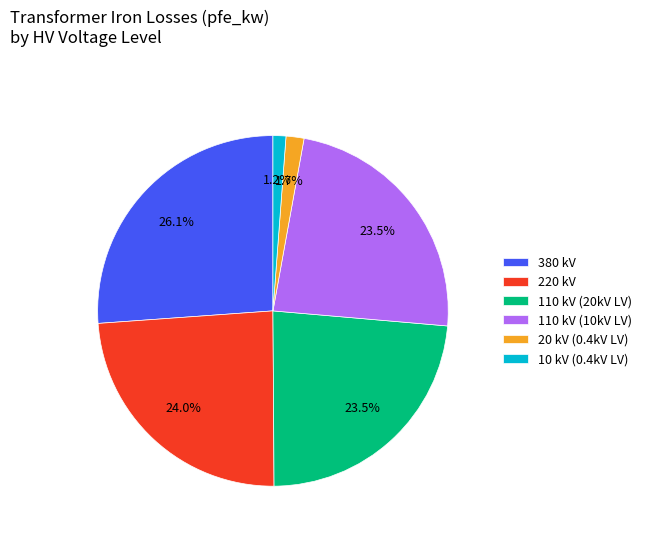

What percentage do 10 kV (0.4kV LV) and 220 kV together represent?

25.2%